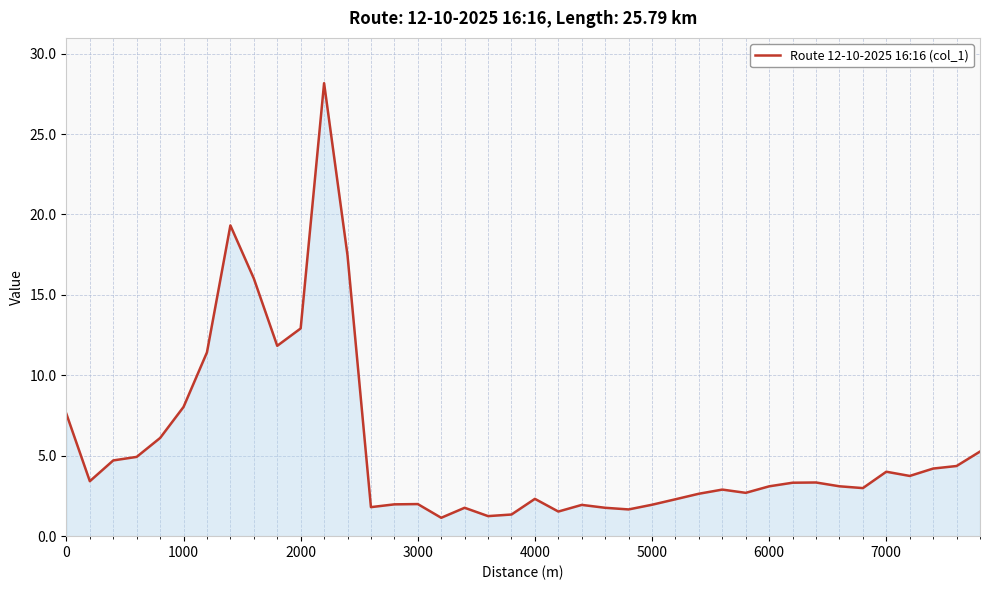

What is the smallest value displayed?

1.1